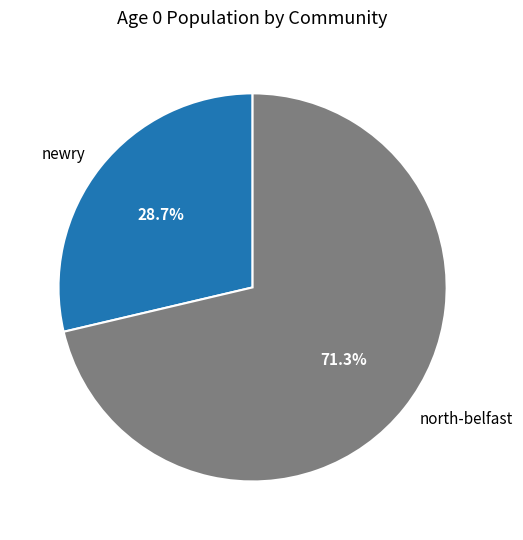

Does any single category account for the majority?

Yes